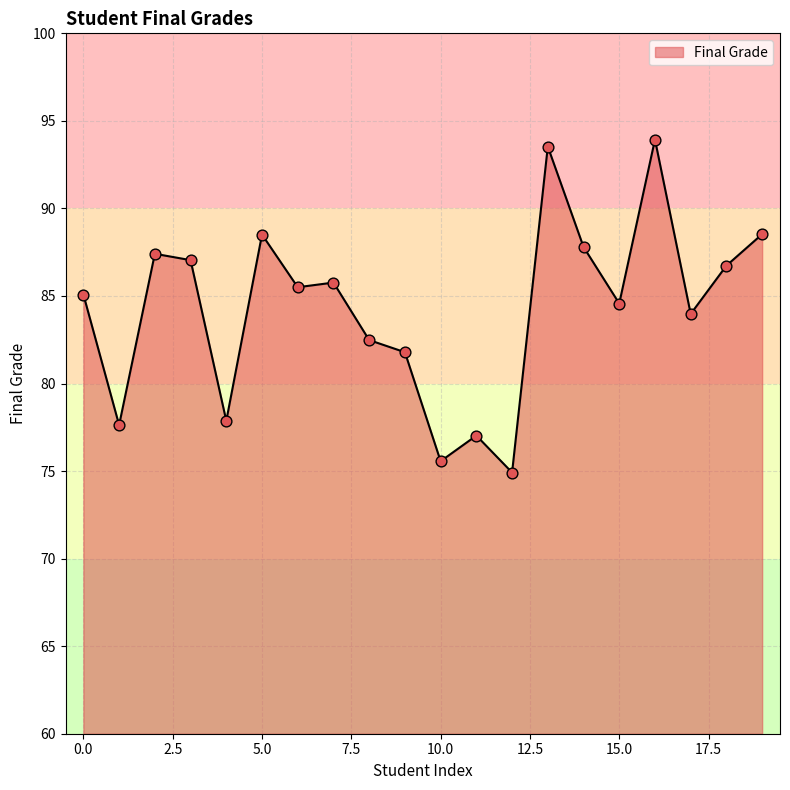

What is the maximum value shown in the chart?

93.9